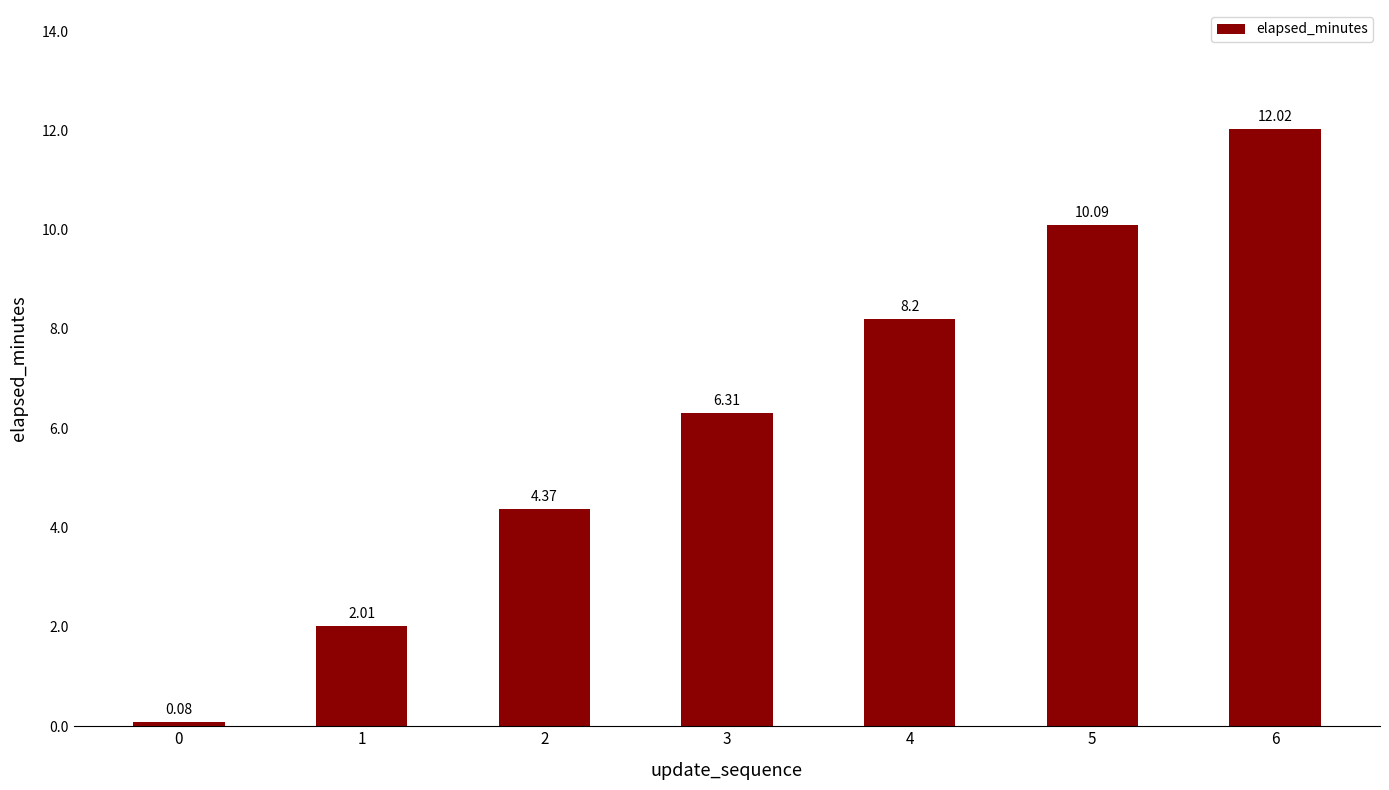

Which has a higher value, 2 or 4?

4